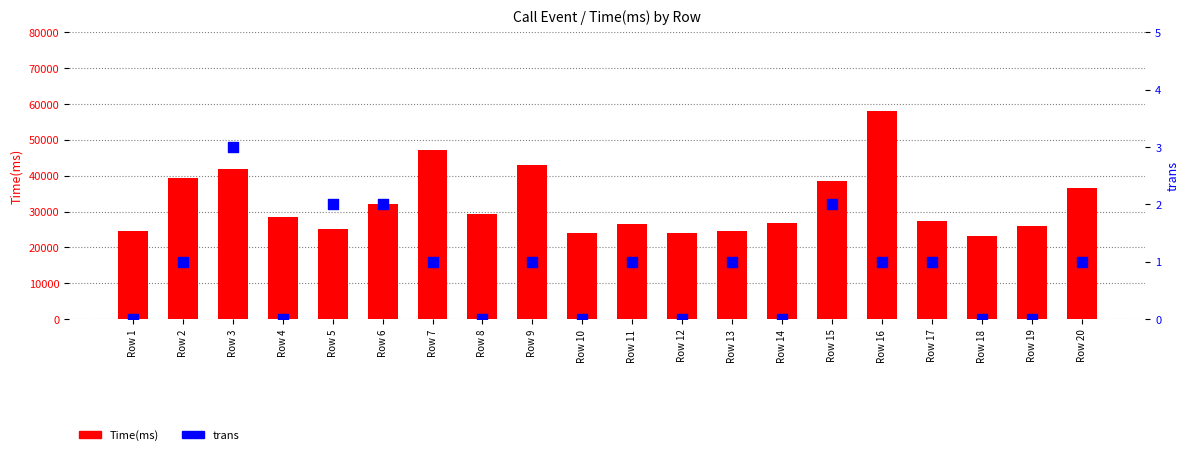

Which series reaches the maximum Y coordinate?

Time(ms)